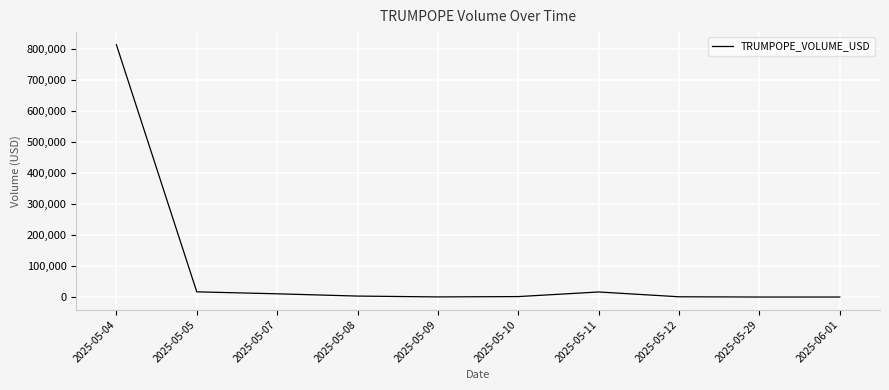

Where does the data first go above 3072?

2025-05-04